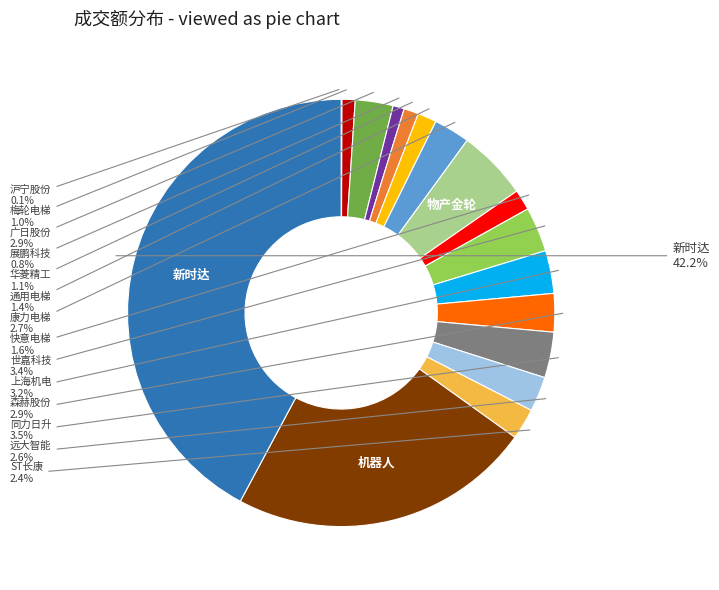

Which slice is the largest?

新时达